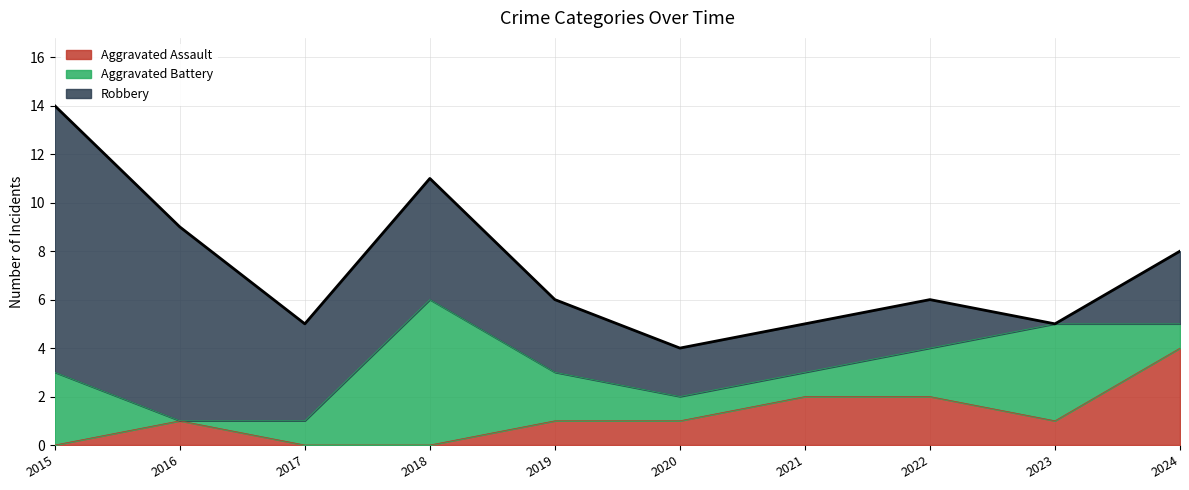

What is the average value of the Aggravated Battery series?

2